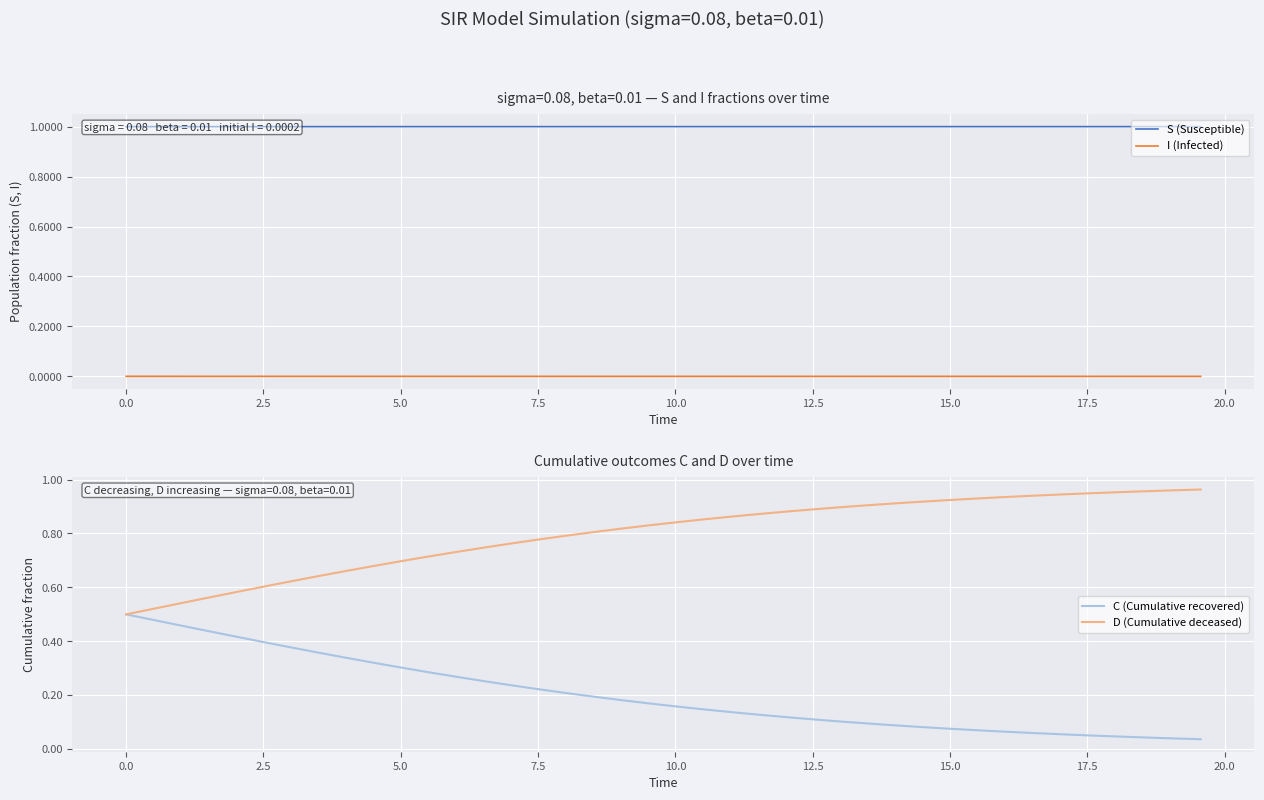

Reading right to left, what are all the values shown in this chart?

S (Susceptible): 1.0	1.0	1.0	1.0	1.0	1.0	1.0	1.0	1.0	1.0	1.0	1.0	1.0	1.0	1.0	1.0	1.0	1.0	1.0	1.0	1.0	1.0	1.0	1.0	1.0	1.0	1.0	1.0	1.0	1.0	1.0	1.0	1.0	1.0	1.0	1.0	1.0	1.0	1.0	1.0
I (Infected): 0.0	0.0	0.0	0.0	0.0	0.0	0.0	0.0	0.0	0.0	0.0	0.0	0.0	0.0	0.0	0.0	0.0	0.0	0.0	0.0	0.0	0.0	0.0	0.0	0.0	0.0	0.0	0.0	0.0	0.0	0.0	0.0	0.0	0.0	0.0	0.0	0.0	0.0	0.0	0.0
C (Cumulative recovered): 0.0	0.0	0.0	0.0	0.1	0.1	0.1	0.1	0.1	0.1	0.1	0.1	0.1	0.1	0.1	0.1	0.1	0.1	0.1	0.2	0.2	0.2	0.2	0.2	0.2	0.2	0.3	0.3	0.3	0.3	0.3	0.3	0.4	0.4	0.4	0.4	0.4	0.5	0.5	0.5
D (Cumulative deceased): 1.0	1.0	1.0	1.0	0.9	0.9	0.9	0.9	0.9	0.9	0.9	0.9	0.9	0.9	0.9	0.9	0.9	0.9	0.9	0.8	0.8	0.8	0.8	0.8	0.8	0.8	0.7	0.7	0.7	0.7	0.7	0.7	0.6	0.6	0.6	0.6	0.6	0.5	0.5	0.5